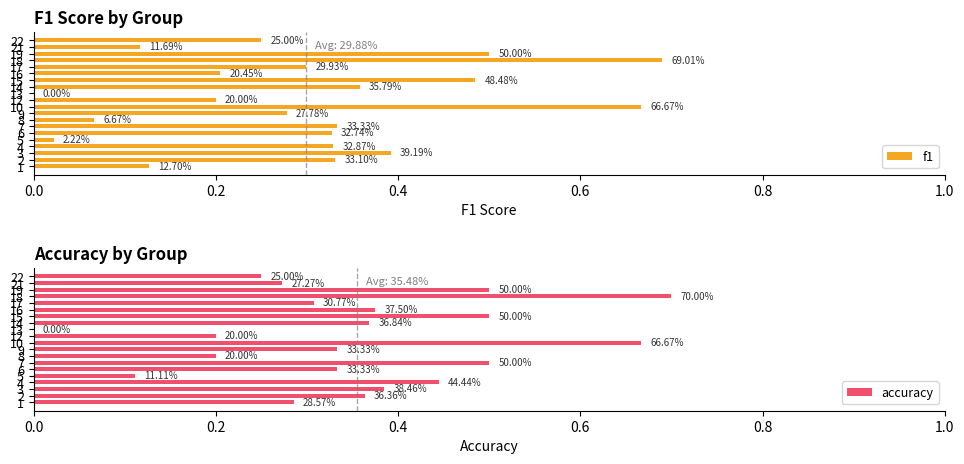

What is the difference between the maximum and second lowest values in the f1 series?

0.7